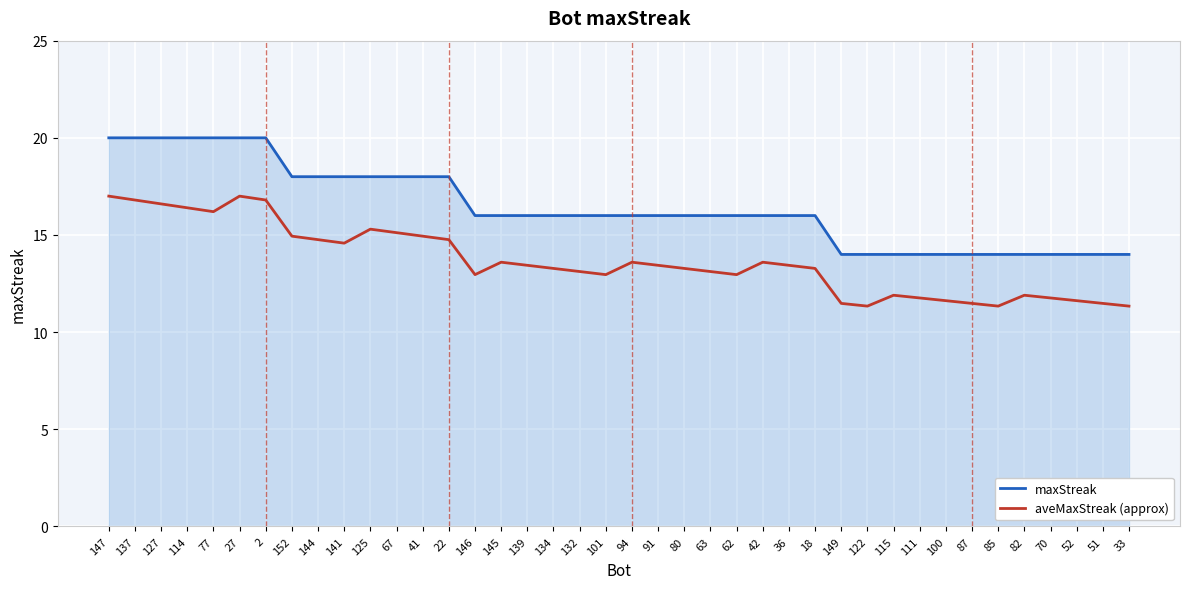

Reading left to right, what are all the values shown in this chart?

maxStreak: 20.0	20.0	20.0	20.0	20.0	20.0	20.0	18.0	18.0	18.0	18.0	18.0	18.0	18.0	16.0	16.0	16.0	16.0	16.0	16.0	16.0	16.0	16.0	16.0	16.0	16.0	16.0	16.0	14.0	14.0	14.0	14.0	14.0	14.0	14.0	14.0	14.0	14.0	14.0	14.0
aveMaxStreak (approx): 17.0	16.8	16.6	16.4	16.2	17.0	16.8	14.9	14.8	14.6	15.3	15.1	14.9	14.8	13.0	13.6	13.4	13.3	13.1	13.0	13.6	13.4	13.3	13.1	13.0	13.6	13.4	13.3	11.5	11.3	11.9	11.8	11.6	11.5	11.3	11.9	11.8	11.6	11.5	11.3